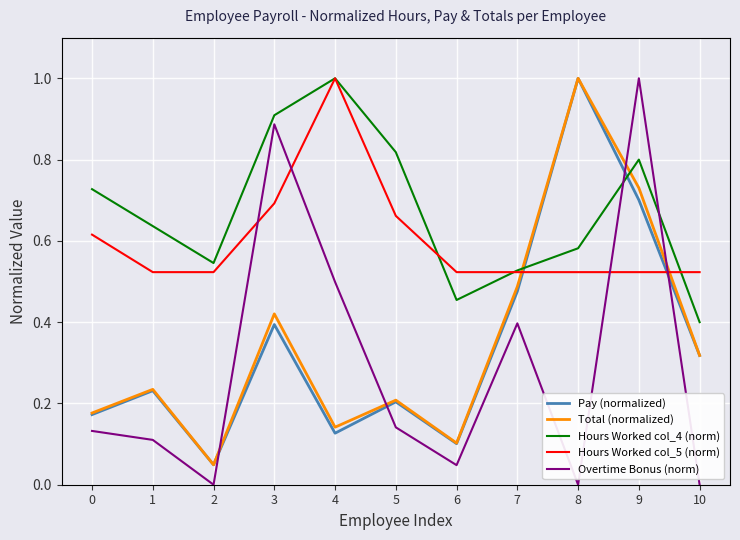

True or false: Hours Worked col_5 (norm) has a value of 0.3 at 5.

False